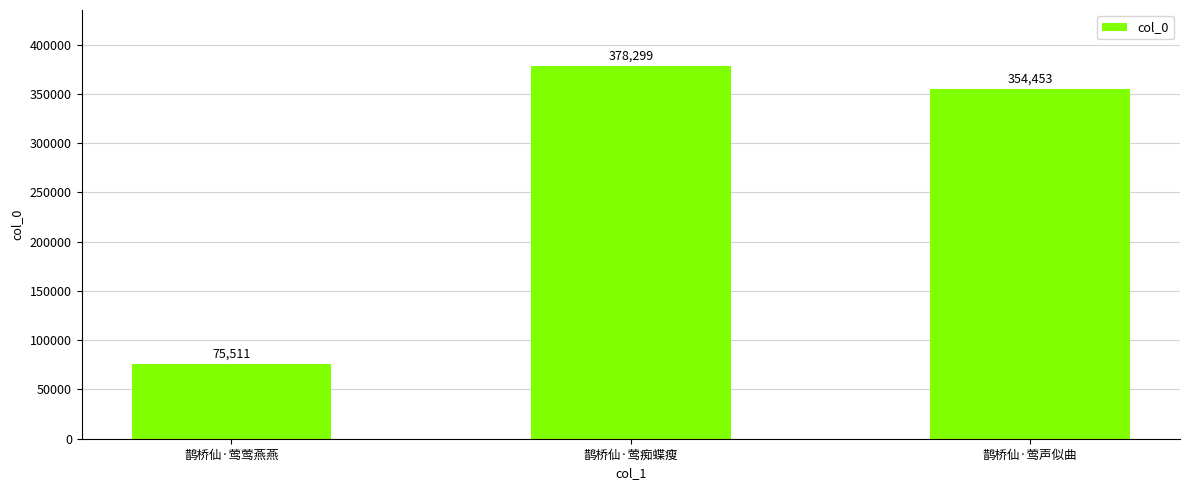

Which category has the highest value across all series?

鹊桥仙·莺痴蝶瘦